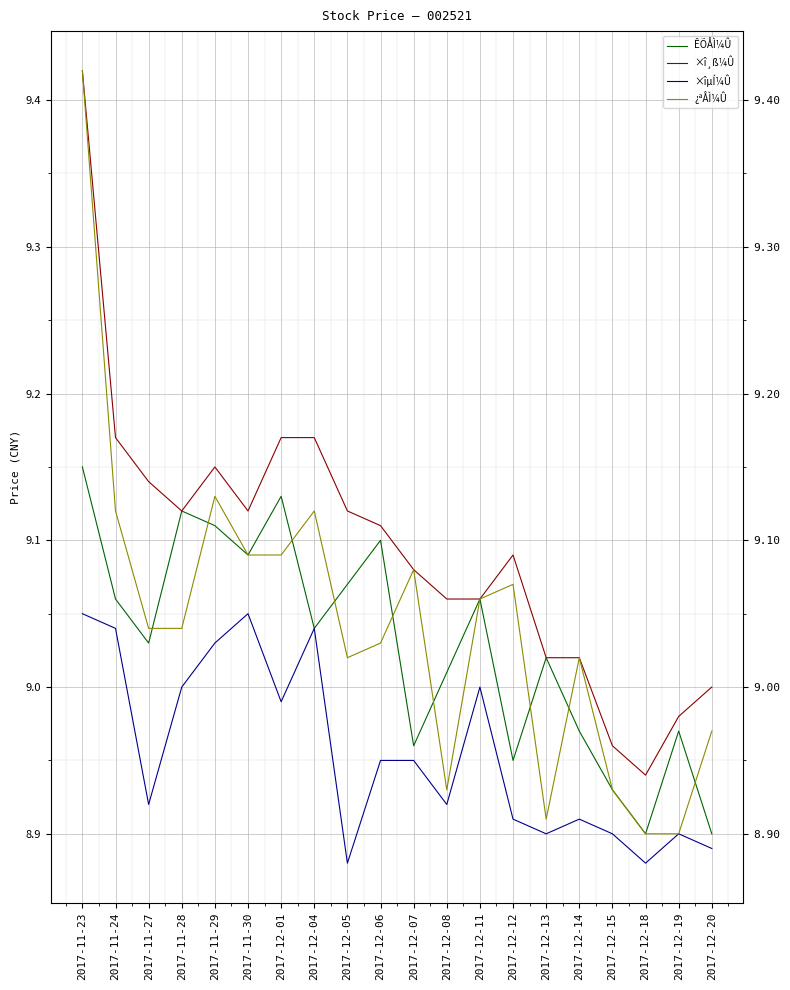

Is this an area chart (filled region under the line)?

No